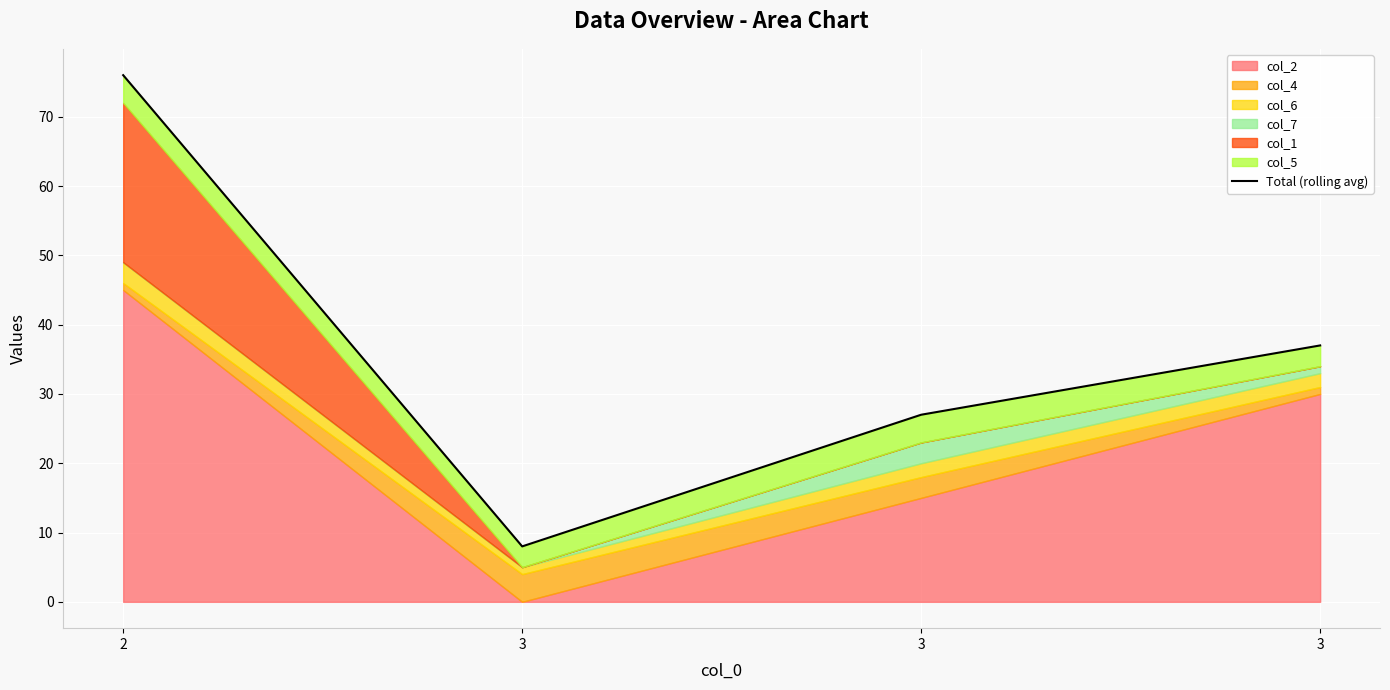

Count the number of values greater than 37.

1